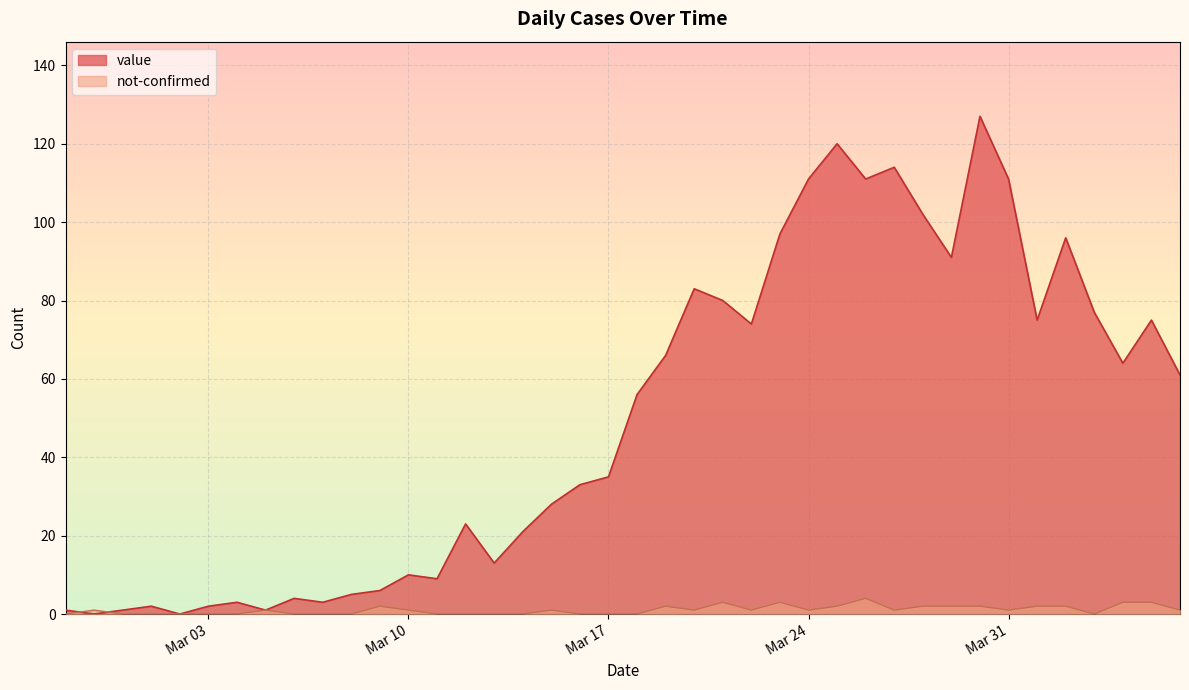

The value of value at 2020-03-28 is 28. True or false?

False